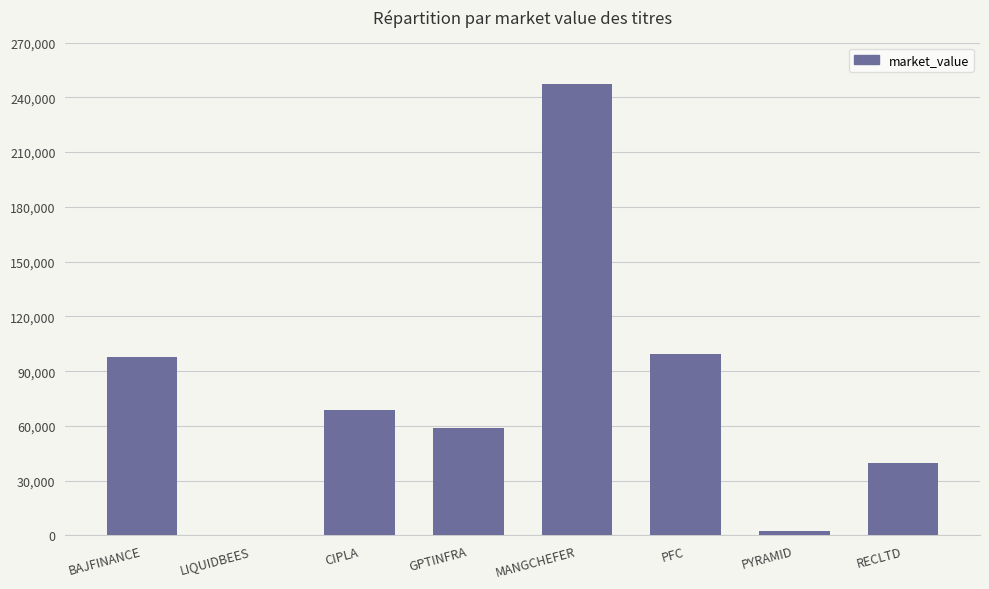

What is the ratio of the value at MANGCHEFER to the value at CIPLA?

3.6